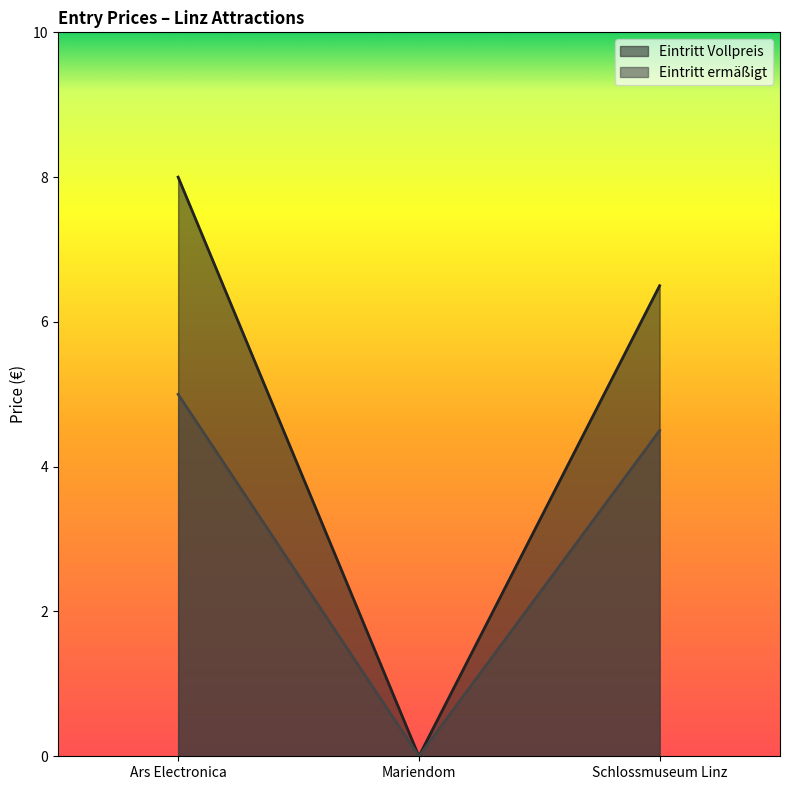

What is the highest value of the Eintritt Vollpreis series?

8.0